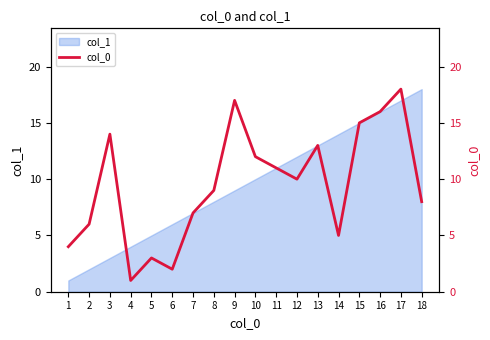

The value of col_1 at 18 is 18. True or false?

True